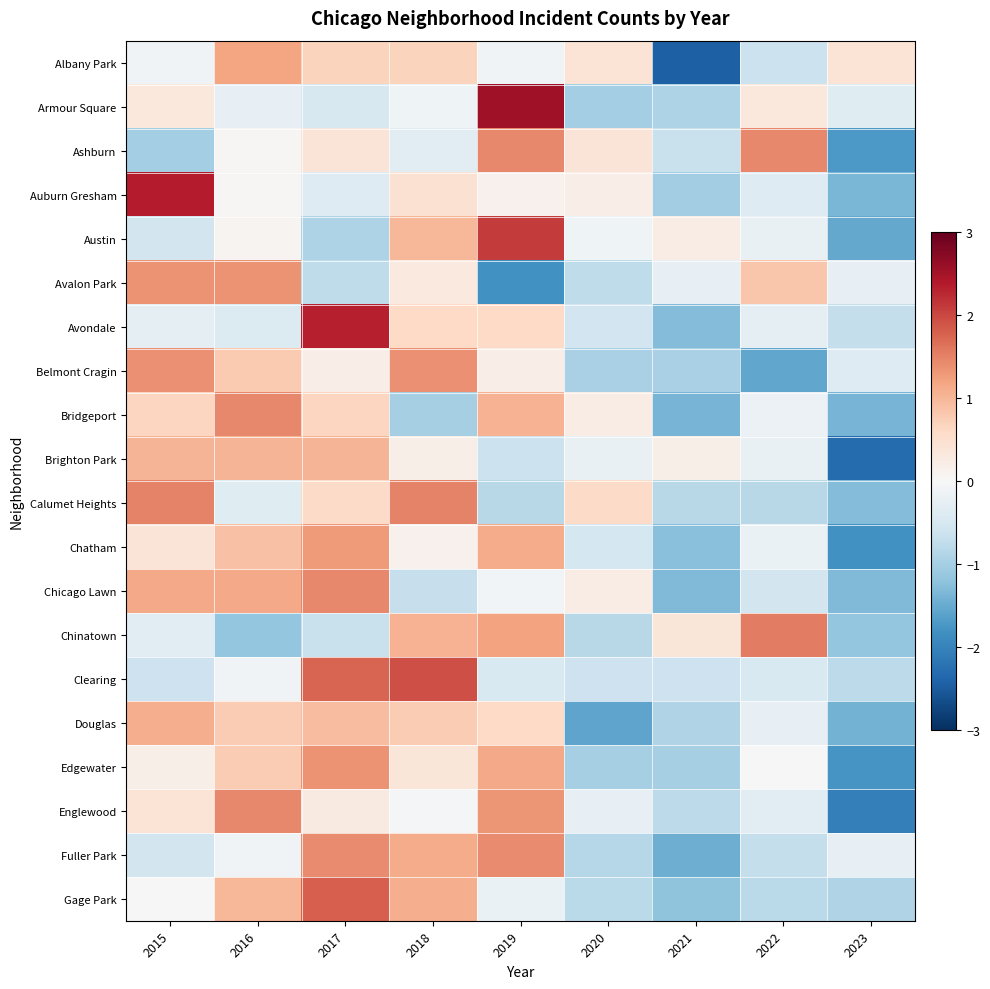

Which category has the lowest value across all series?

2021